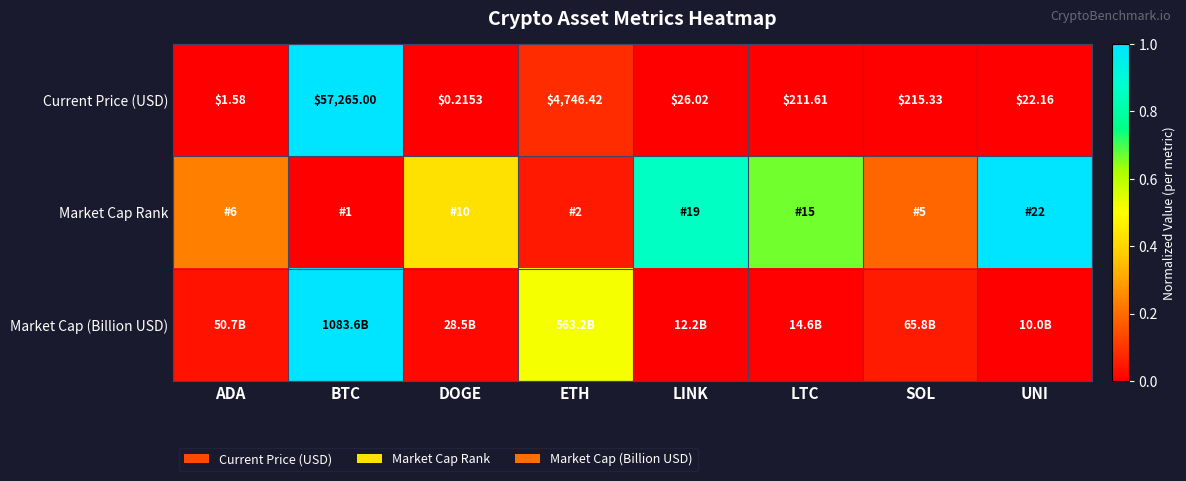

Is it true that Current Price (USD) equals 0.0 at SOL?

False